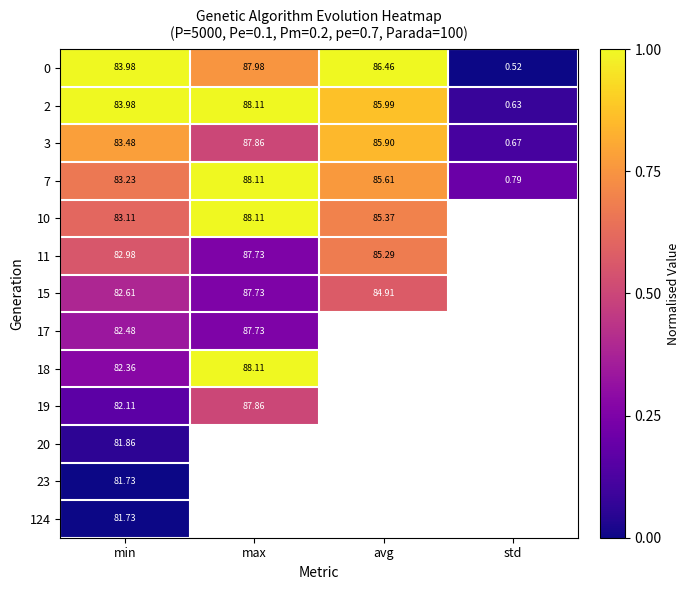

Where does the 7 series first go above 85?

max